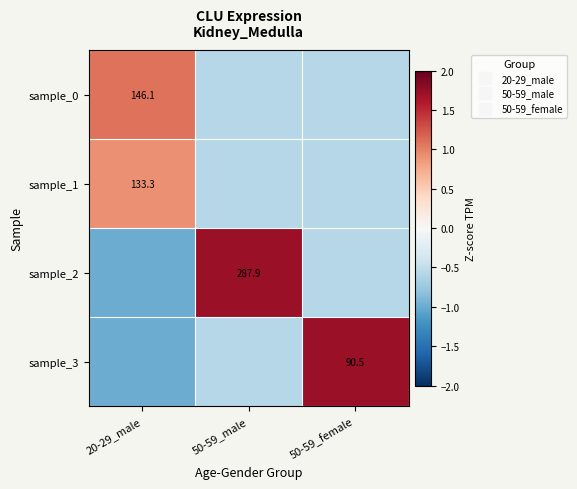

What is the sum of all sample_0 values?

-0.1